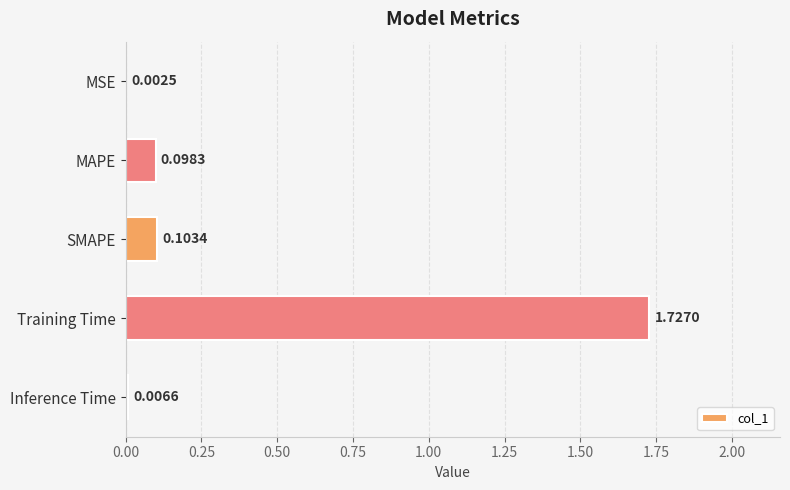

Where is the data nearest to the value 0?

MSE